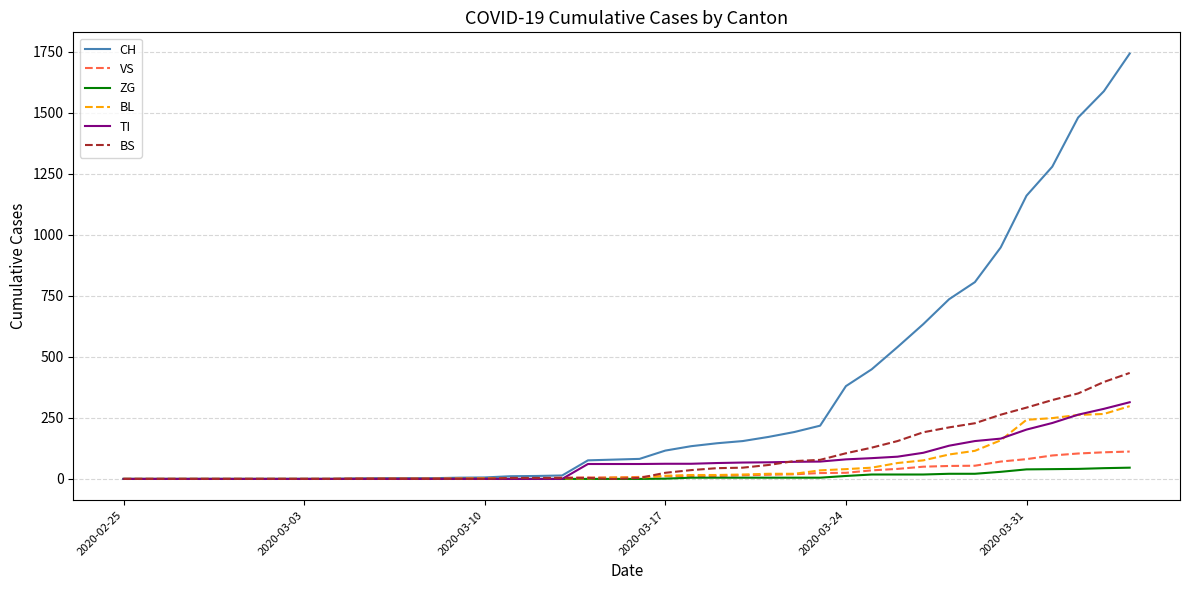

Which series has the largest total across all categories?

CH